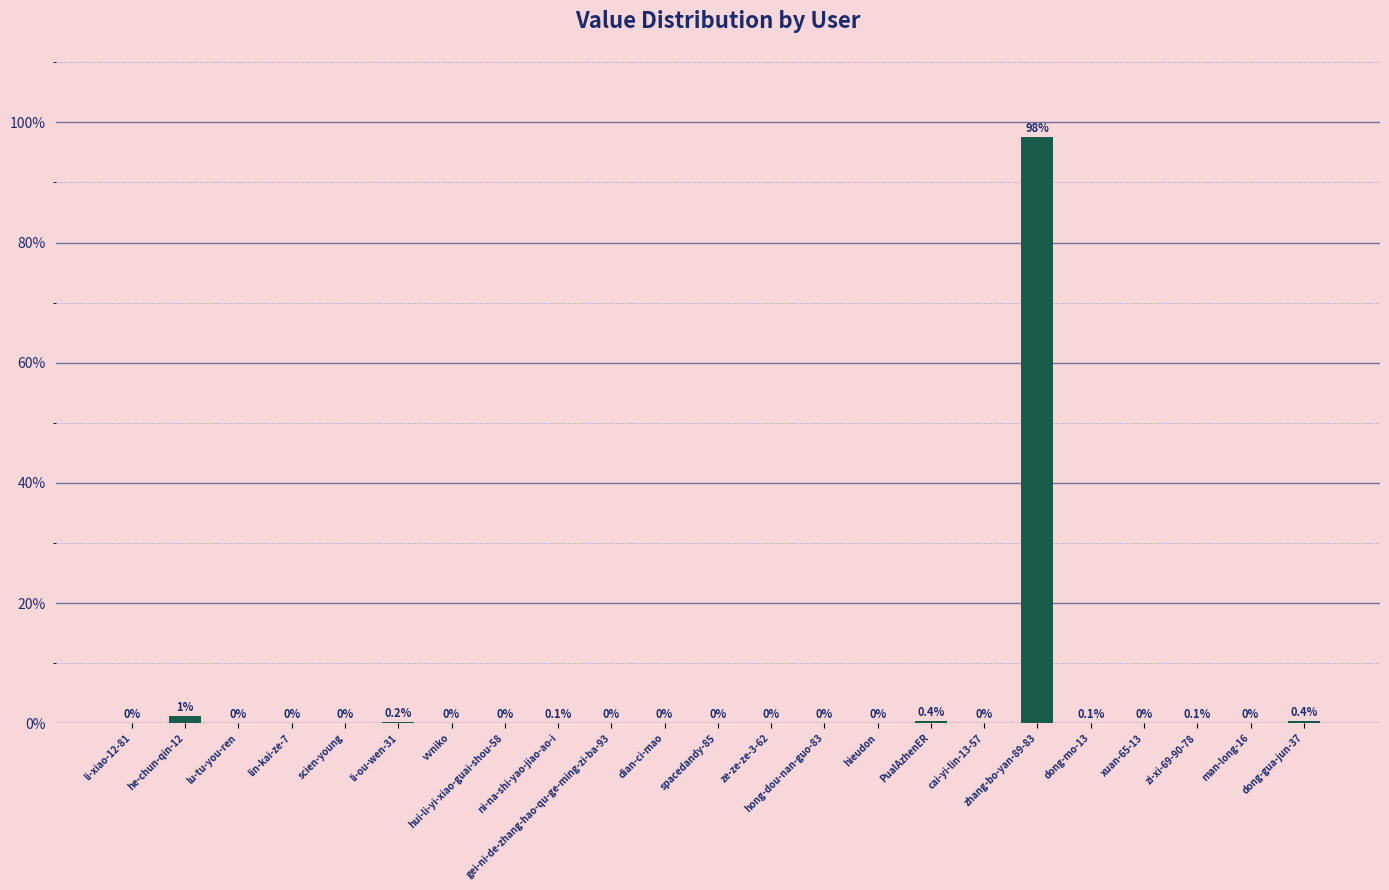

What is the greatest value displayed?

97.6